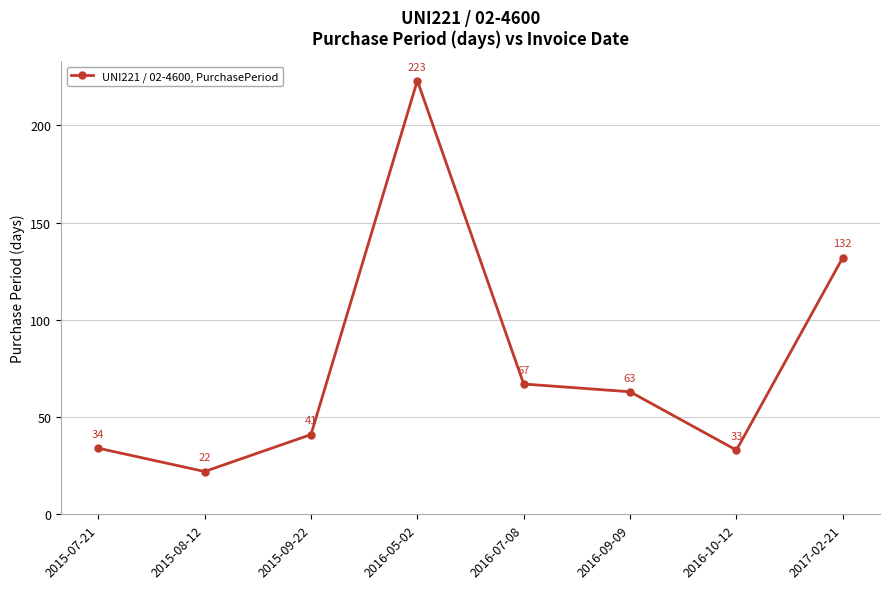

How many data points are less than 63?

4